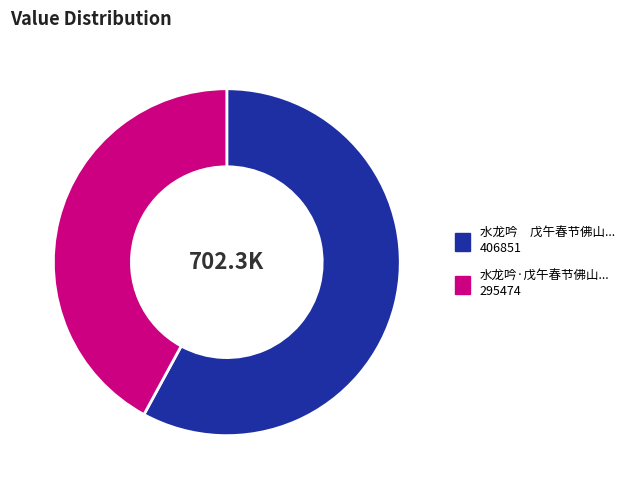

Is there a majority slice in this chart?

Yes